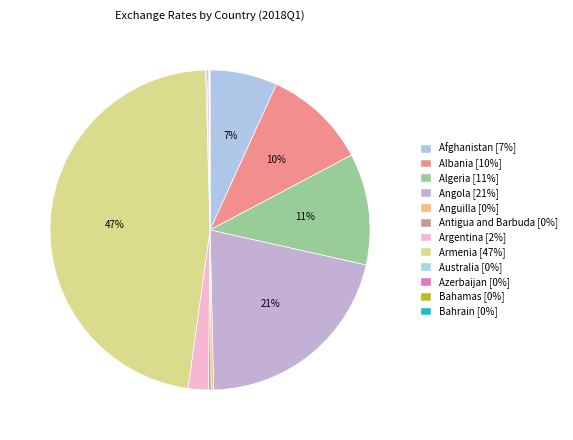

How many slices are in this pie chart?

12